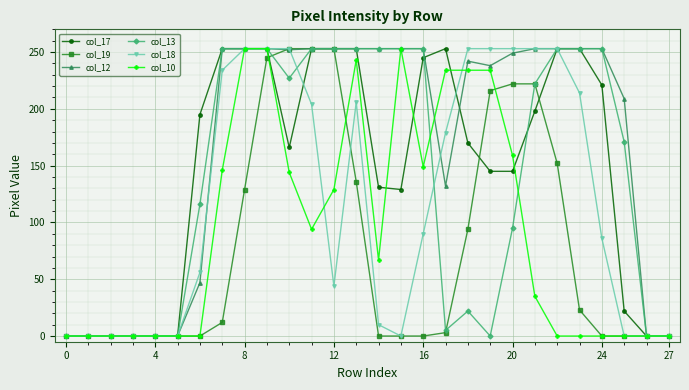

What is the maximum value for col_18?

253